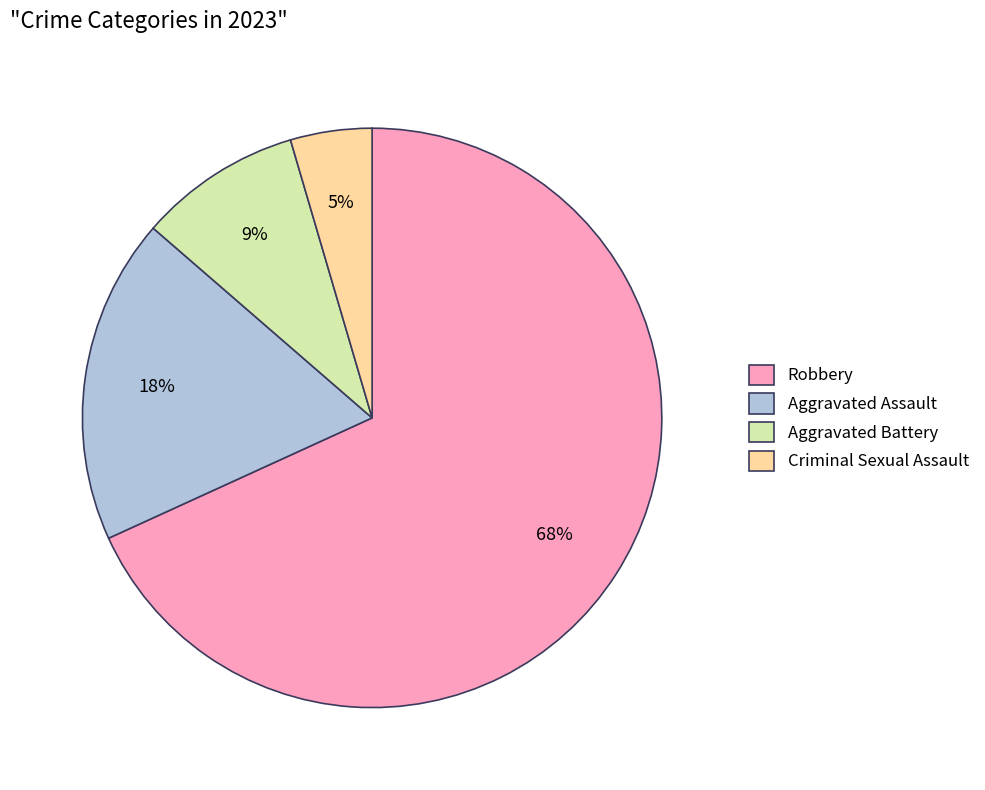

Does Aggravated Assault account for over 50% of the chart?

No